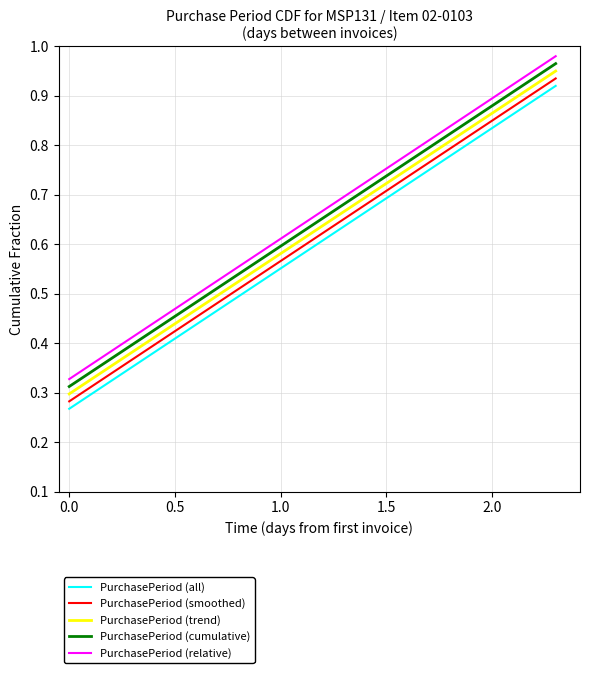

List the series in order of their peak value, highest first.

PurchasePeriod (relative), PurchasePeriod (cumulative), PurchasePeriod (trend), PurchasePeriod (smoothed), PurchasePeriod (all)